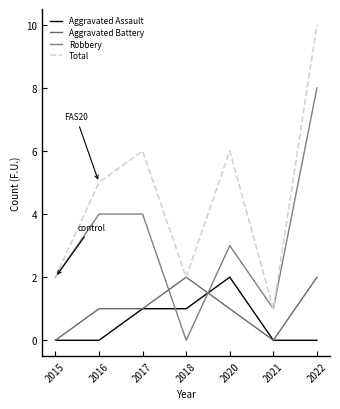

At which label does Total reach its peak?

2022